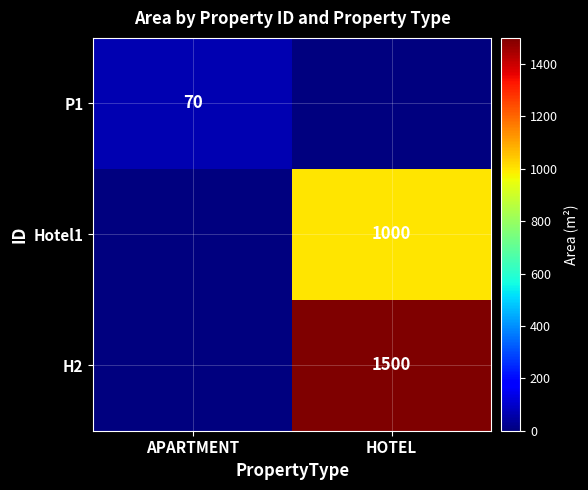

True or false: Hotel1 has a value of 239 at HOTEL.

False